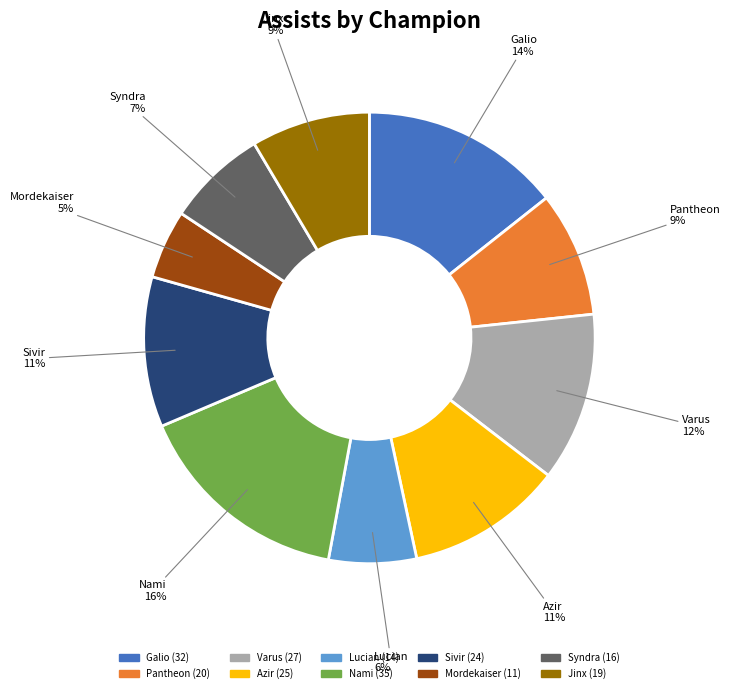

What percentage is the Syndra slice, to the nearest percent?

7%